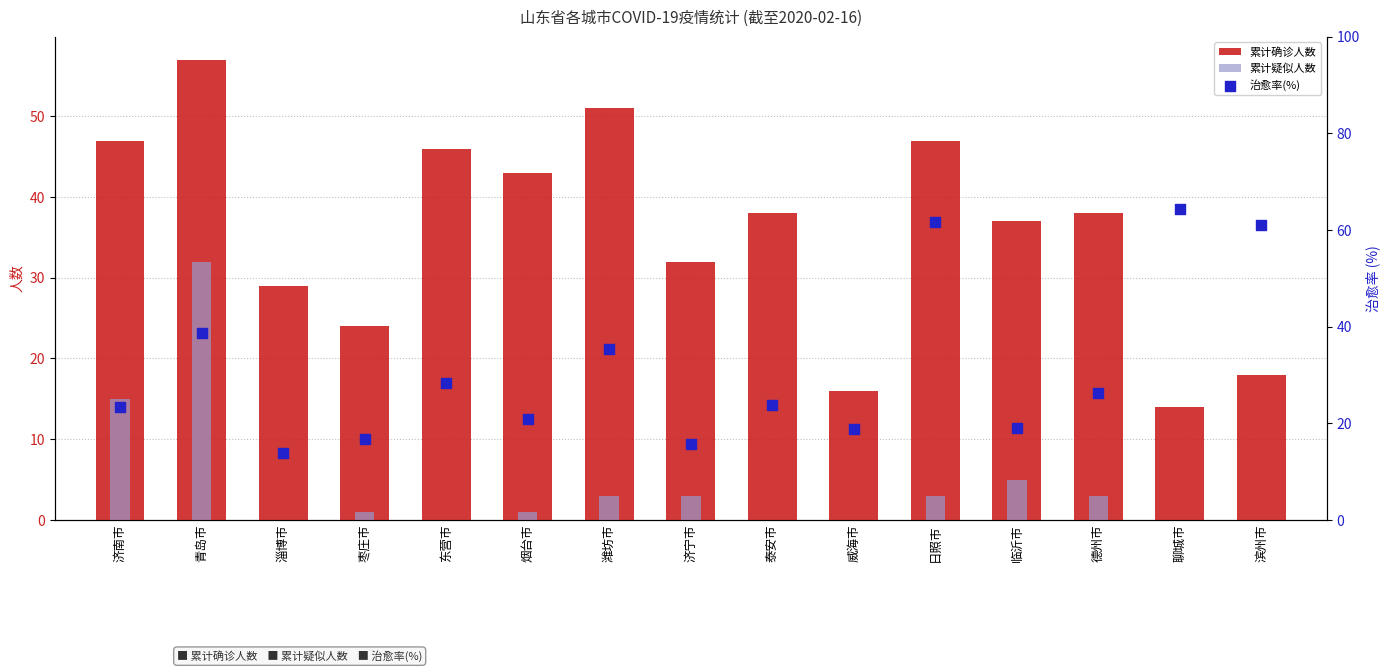

Which series reaches the maximum Y coordinate?

治愈率(%)